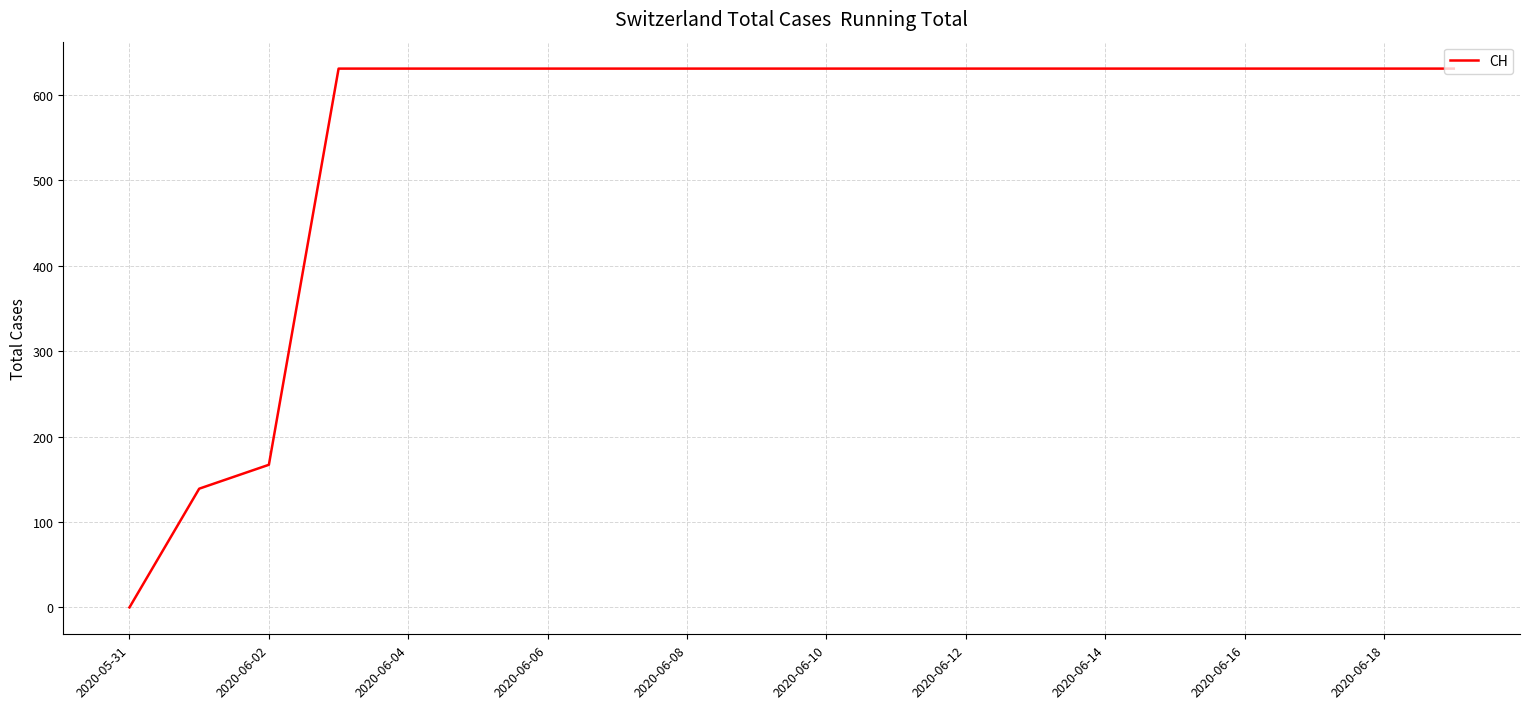

What is the maximum value shown in the chart?

631